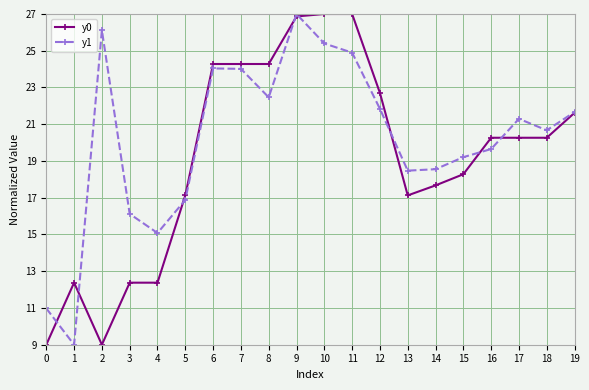

At 3, list the series in order from largest to smallest.

y1, y0